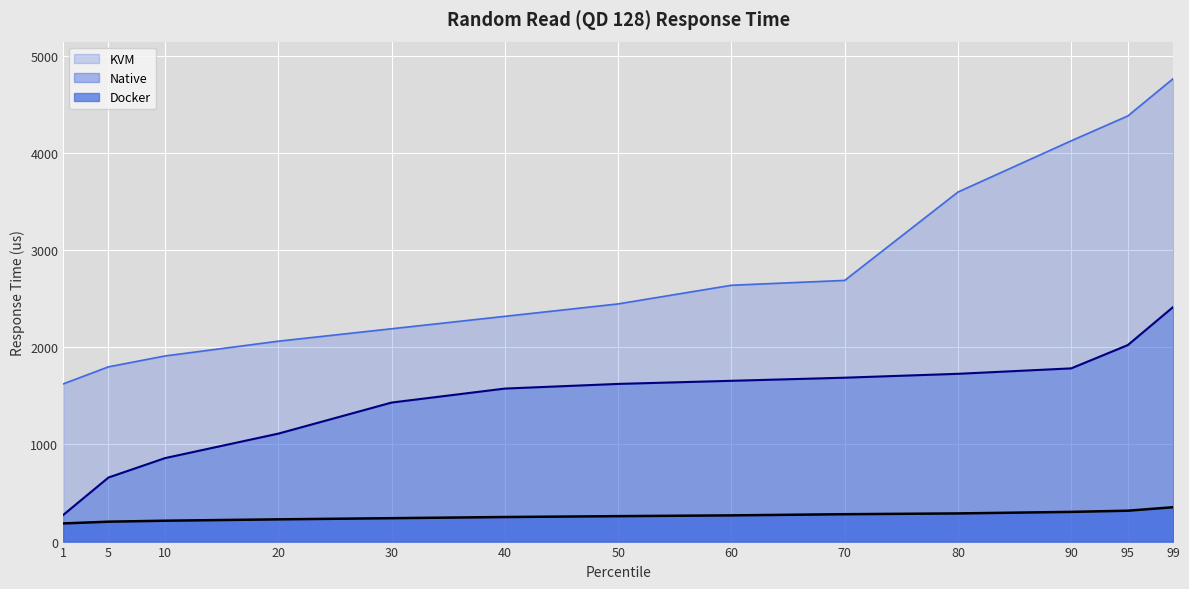

Count the number of data series in this chart.

3